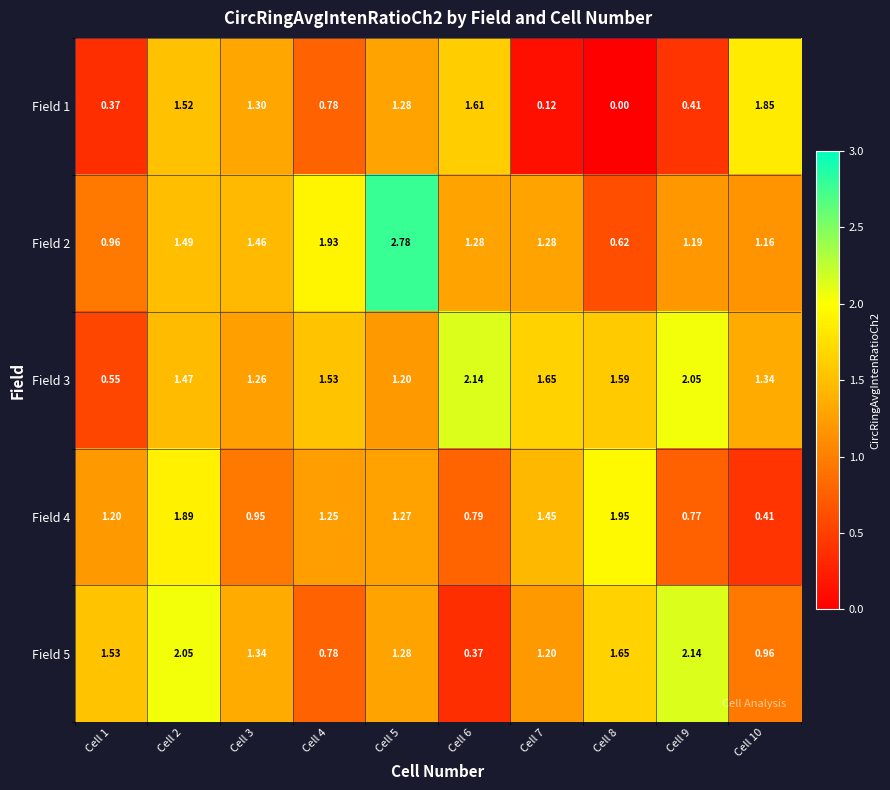

Count the number of categories in the chart.

10